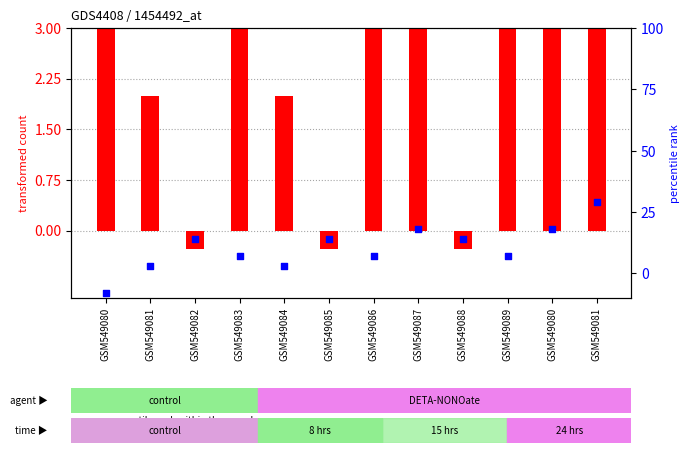

Which series has the largest total across all categories?

percentile rank within the sample